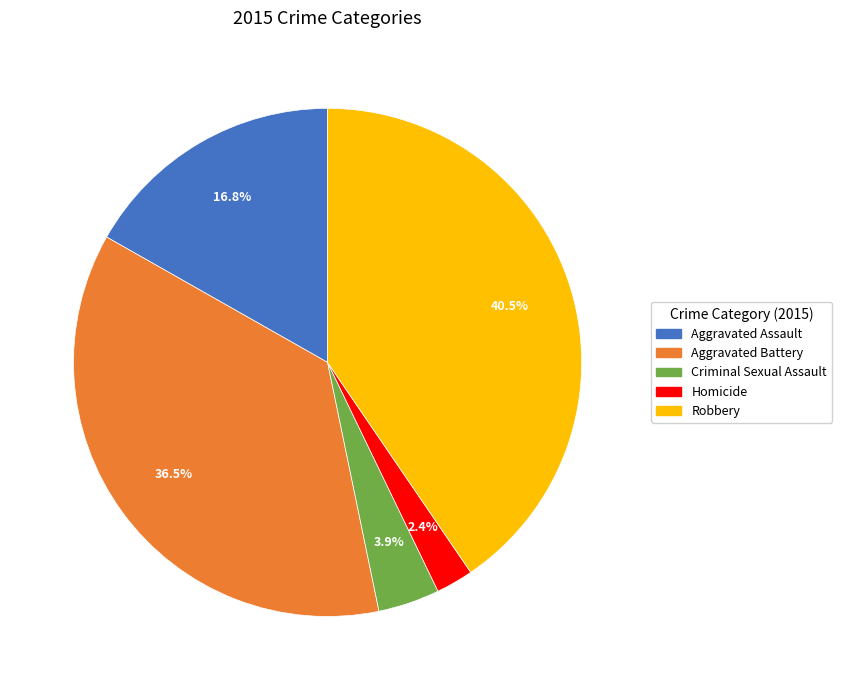

Rank the categories by value from highest to lowest.

Robbery, Aggravated Battery, Aggravated Assault, Criminal Sexual Assault, Homicide